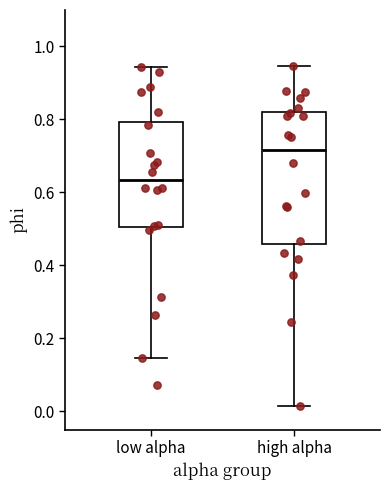

Comparing the boxes themselves (not the whiskers), which one is the tallest?

high alpha